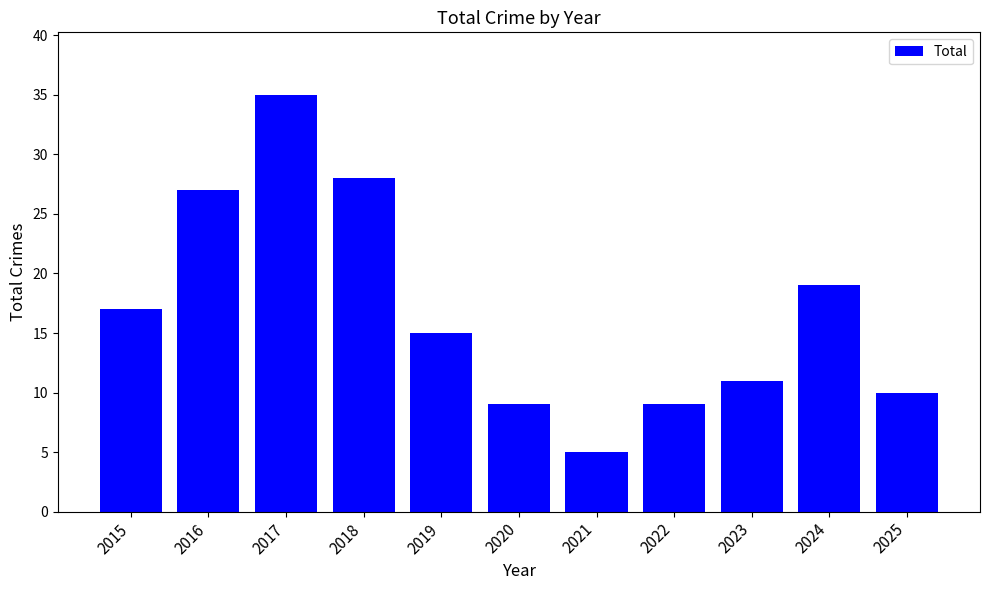

Does the chart contain stacked bars?

No